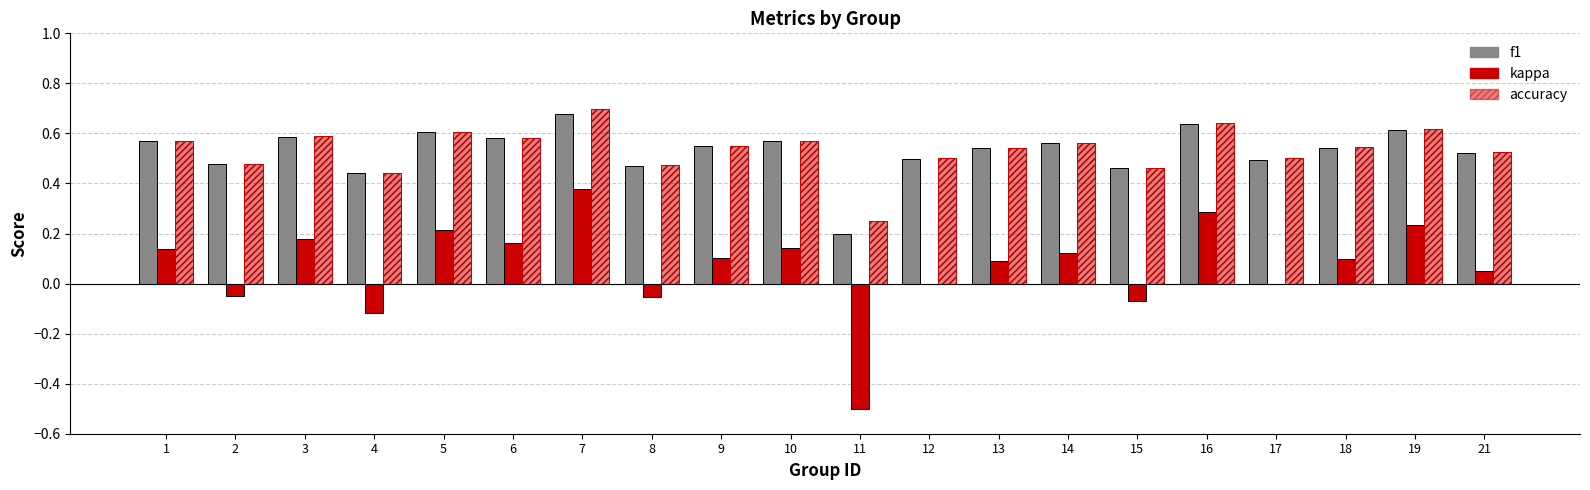

The kappa series shows -0.1 at 15. True or false?

True